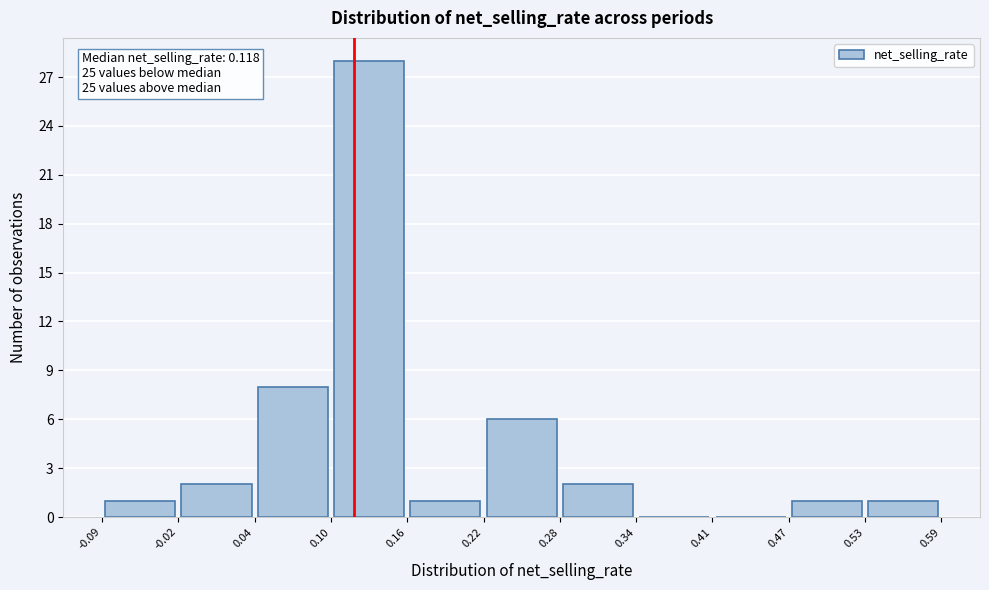

Which range on the x-axis has the tallest bar?

0.10 to 0.16